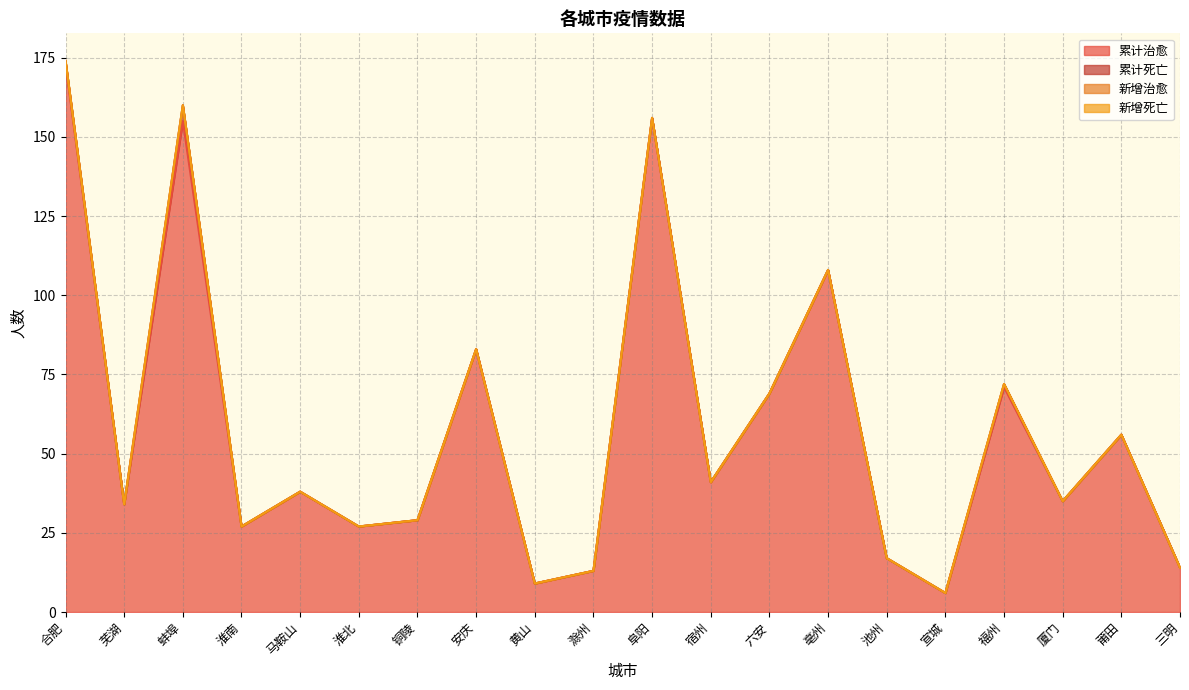

What is the lowest value of the 累计治愈 series?

6